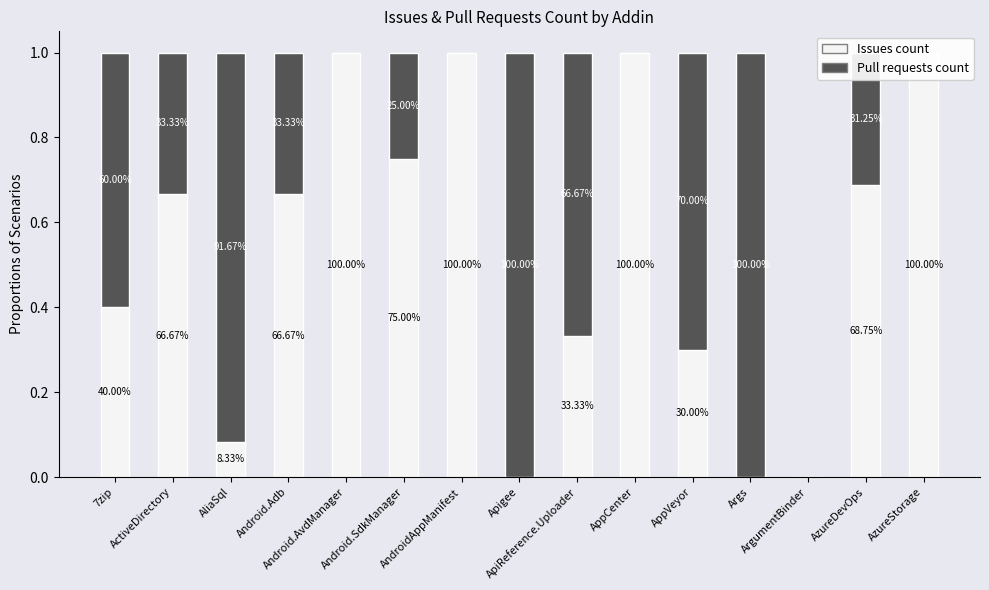

What is the sum of the Issues count values at Apigee and AppVeyor?

0.3